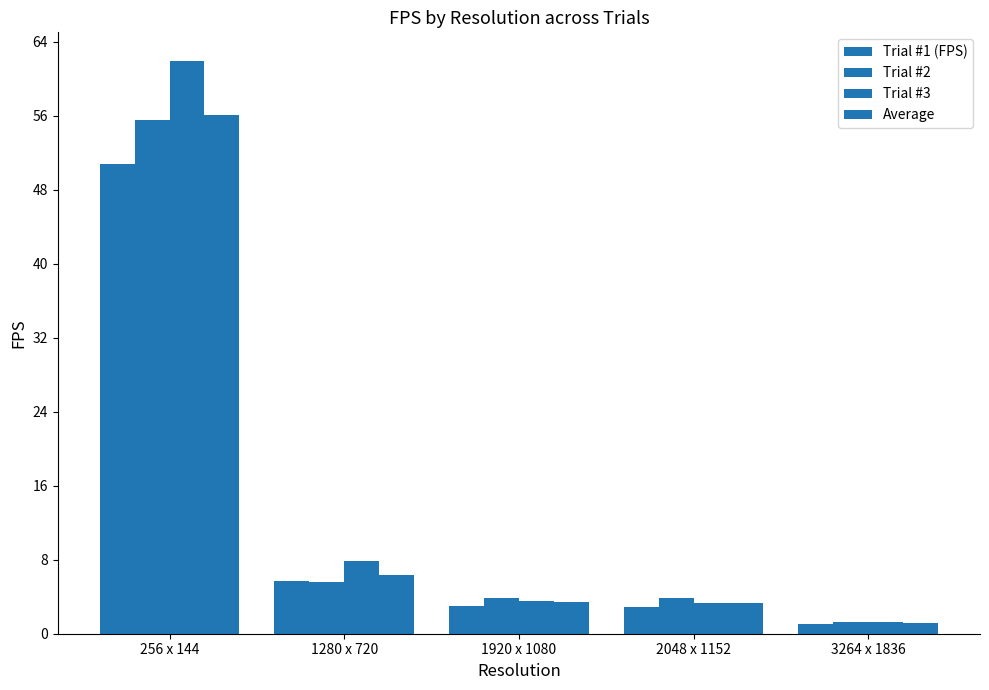

Reading left to right, list all the values displayed in this chart.

Trial #1 (FPS): 50.8	5.7	3.0	2.9	1.0
Trial #2: 55.5	5.6	3.8	3.9	1.3
Trial #3: 61.9	7.9	3.6	3.3	1.3
Average: 56.1	6.4	3.5	3.4	1.2